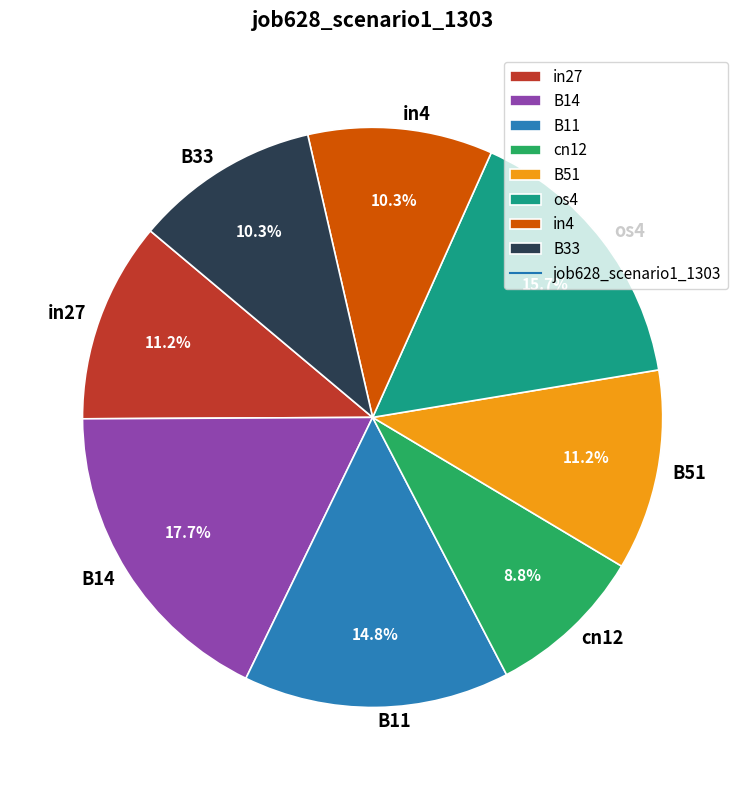

Do B33 and B51 together represent more than half of the pie?

No